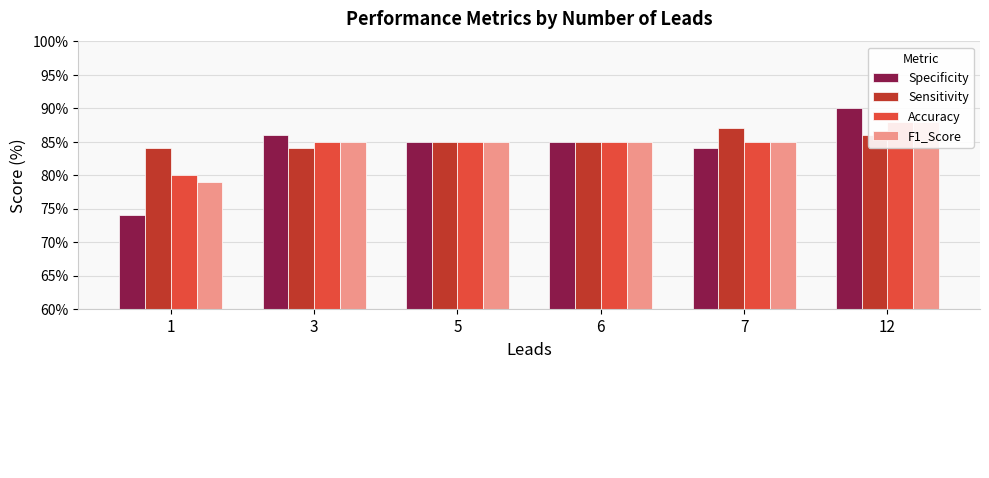

At 6, list the series in order from smallest to largest.

Specificity, Sensitivity, Accuracy, F1_Score